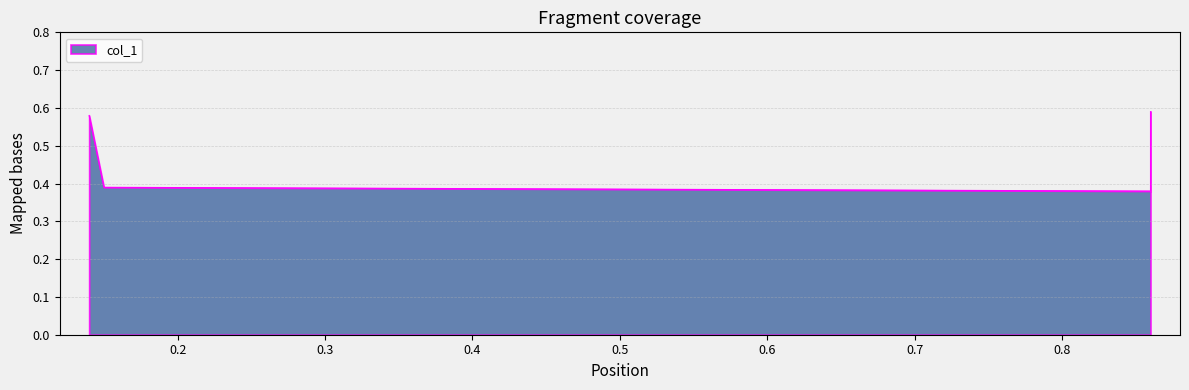

Reading left to right, extract all data points from this chart.

0.6	0.4	0.4	0.6